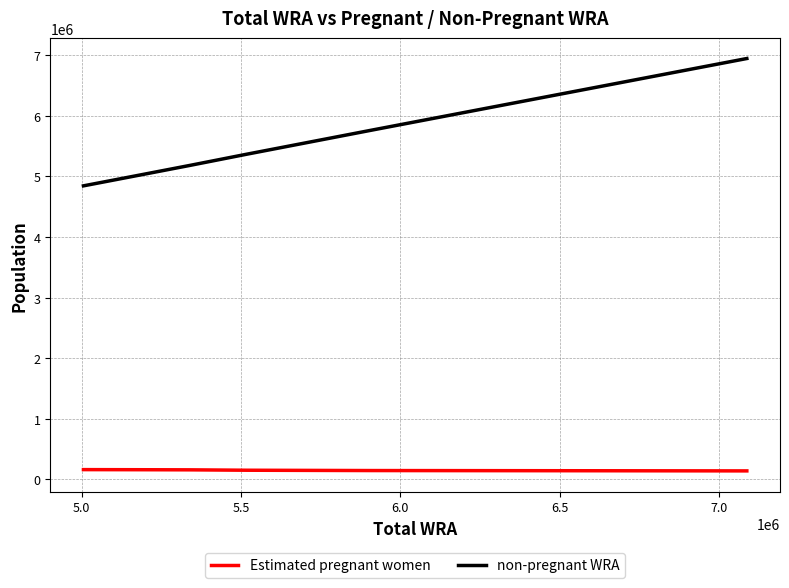

True or false: non-pregnant WRA and Estimated pregnant women cross at least once.

False